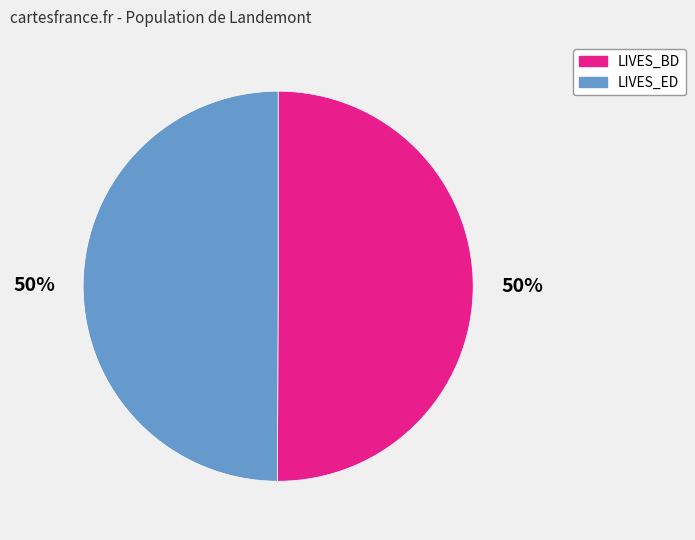

To the nearest percent, what is the average slice percentage?

50%